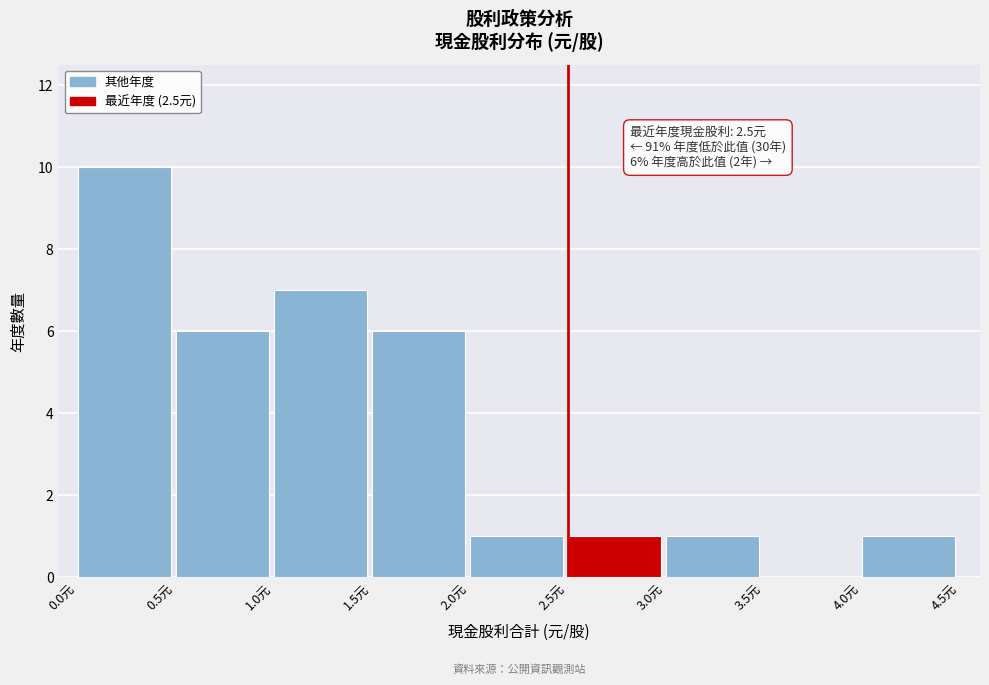

Over which range of the x-axis is the bar tallest?

0.0 to 0.5